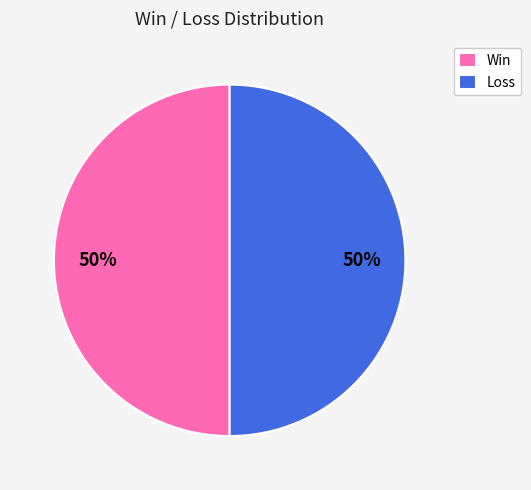

To the nearest percent, what portion does Win represent?

50%